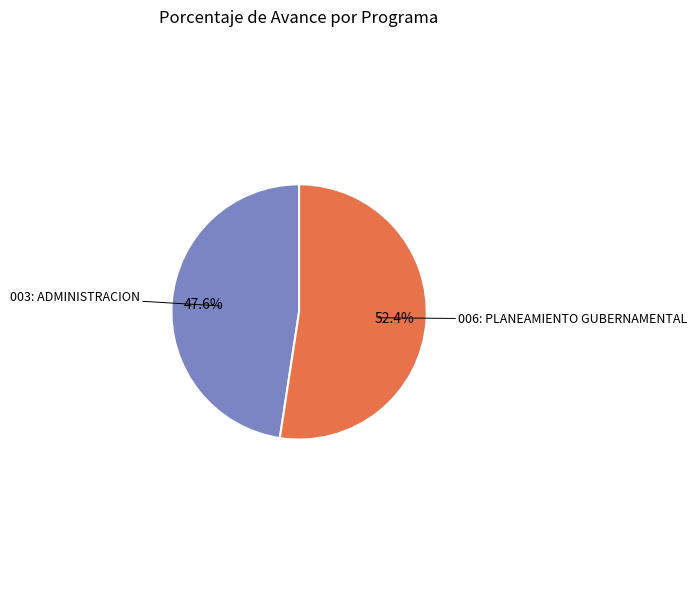

How many slices are in this pie chart?

2